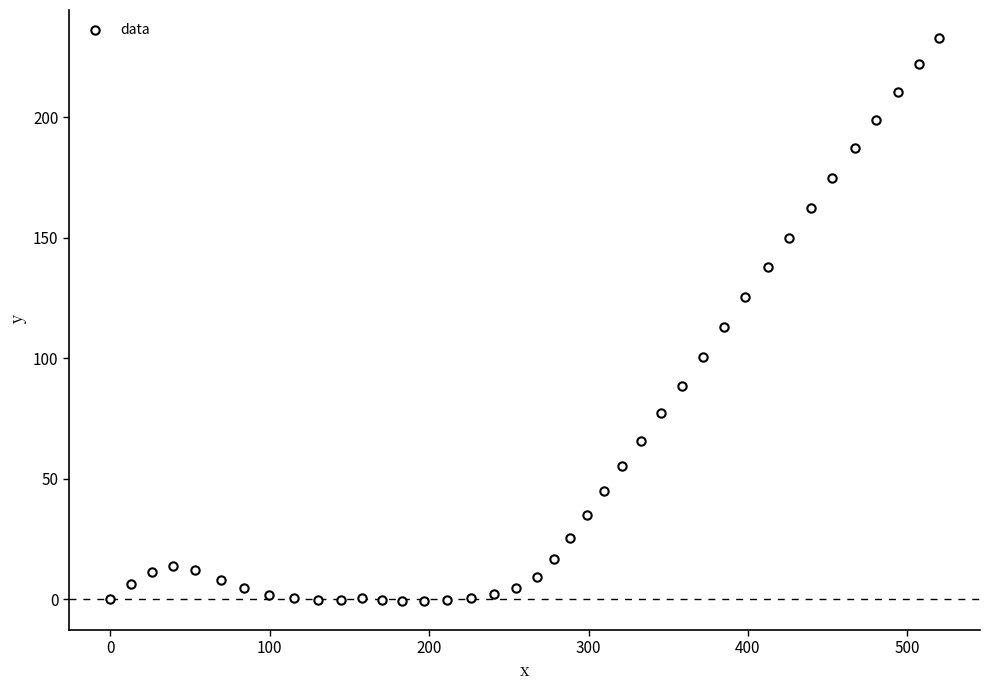

What is the range of X values (max minus min)?

519.6